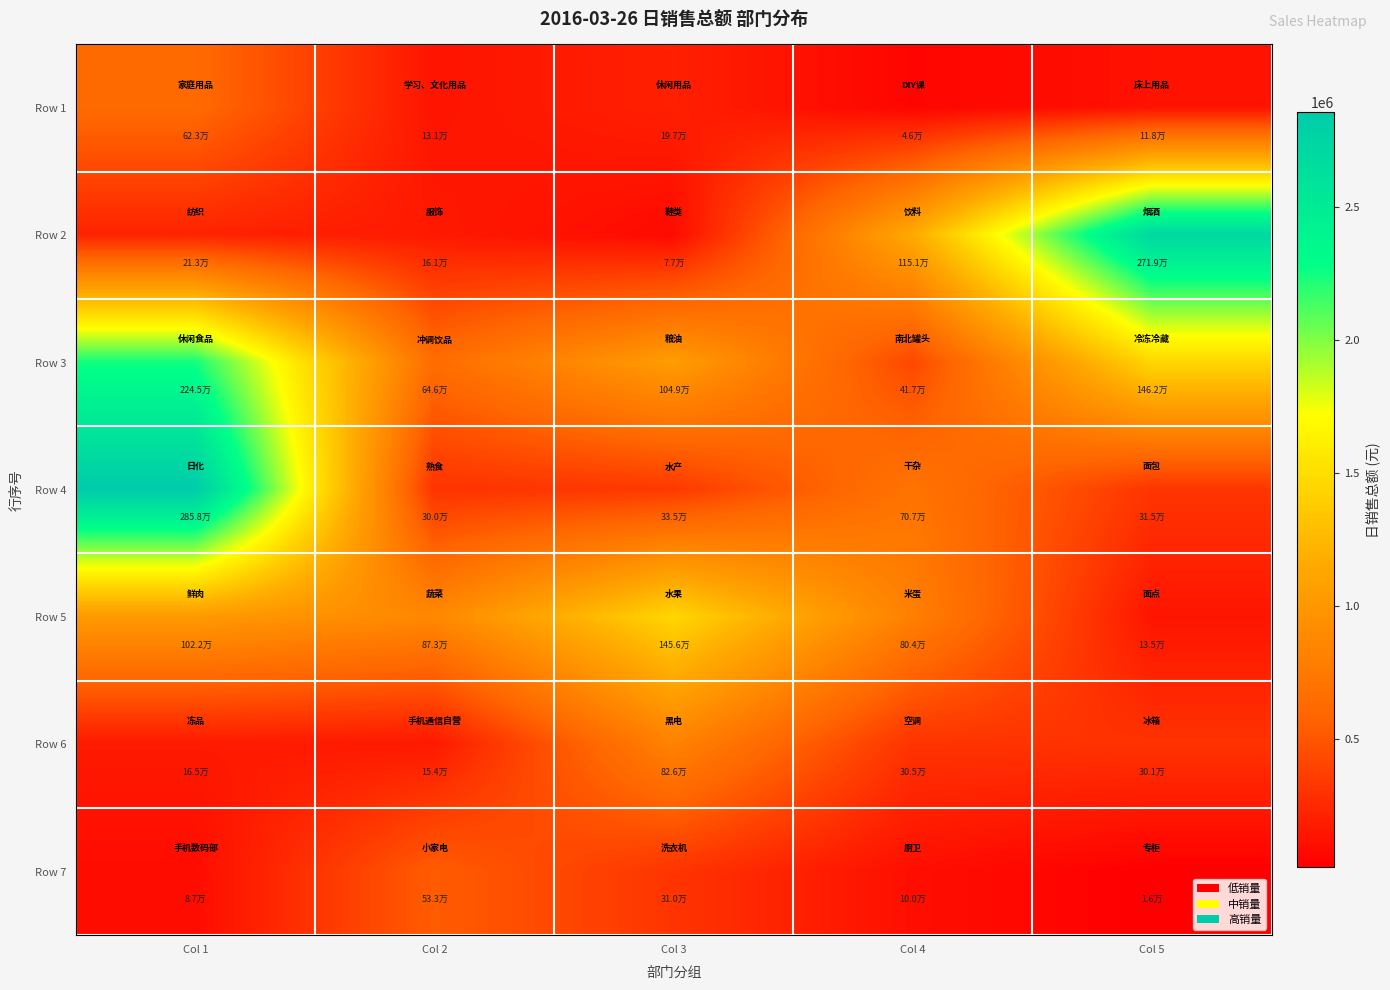

What is the total value across all series at Col 2?

2798303.9